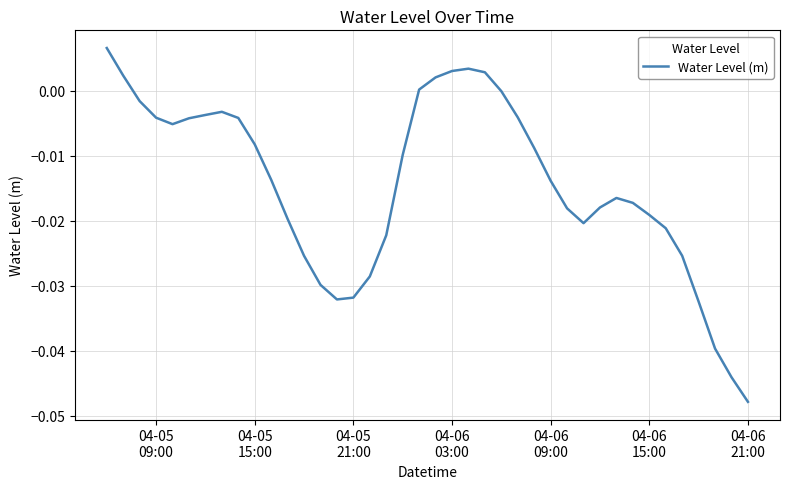

How many lines are shown in the chart?

1